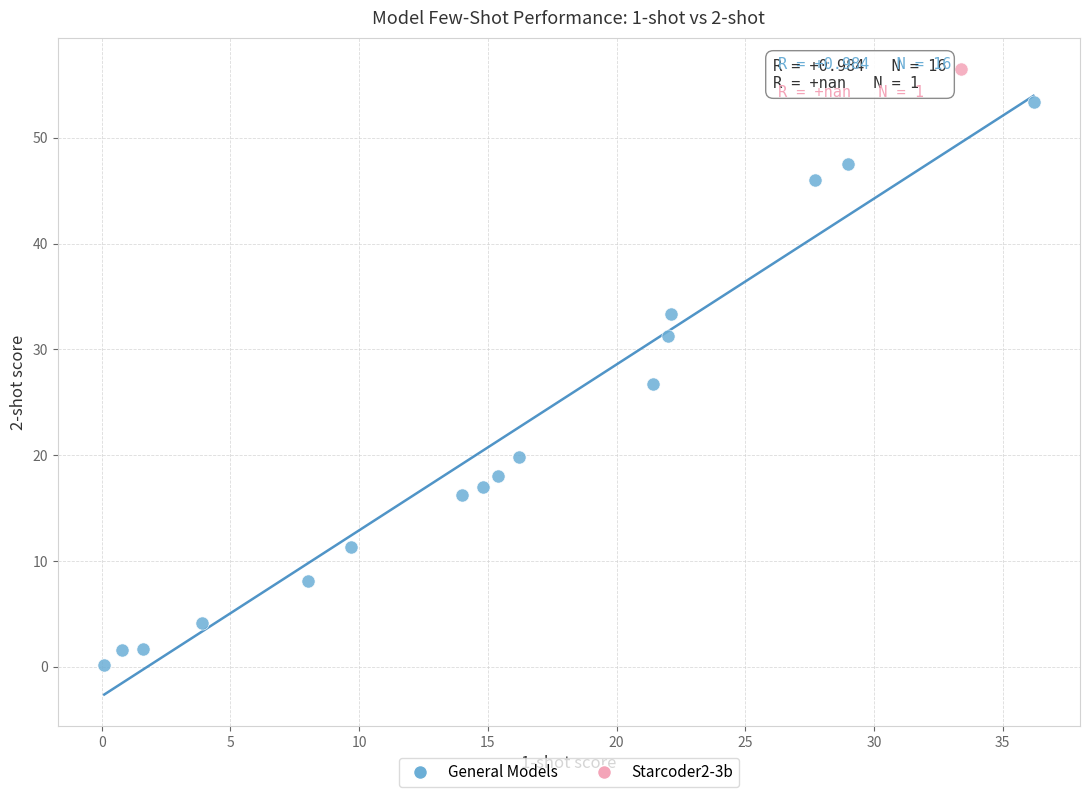

What are all the series names shown in the legend?

General Models, Starcoder2-3b